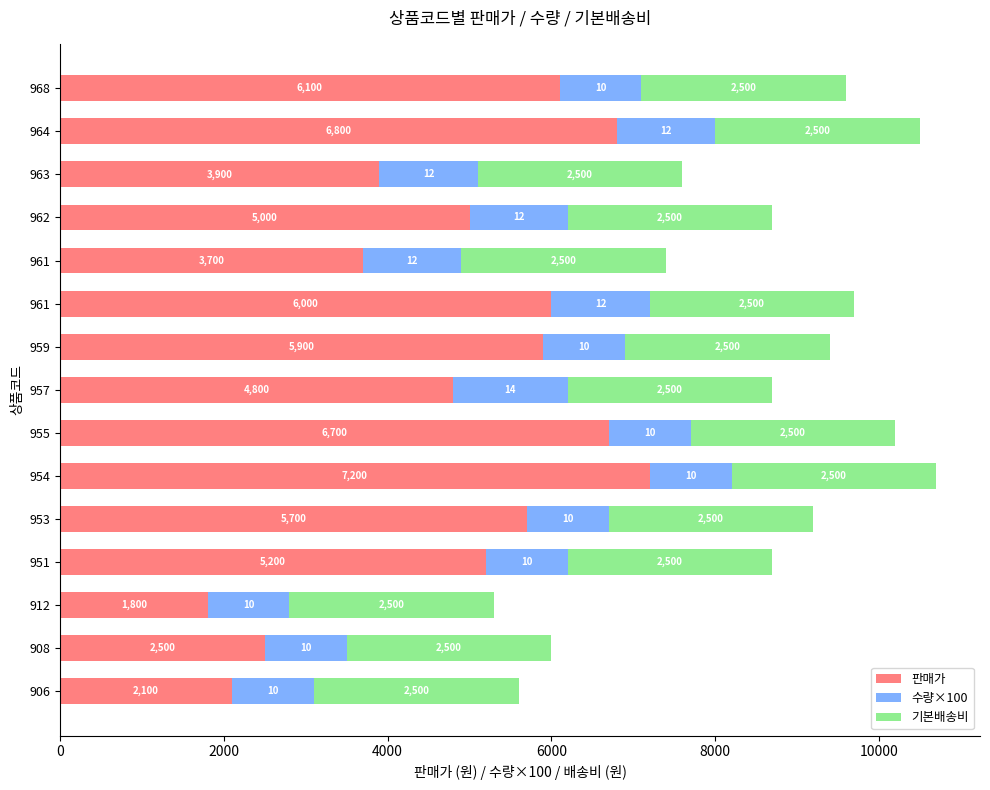

What are all the series names shown in the legend?

판매가, 수량×100, 기본배송비